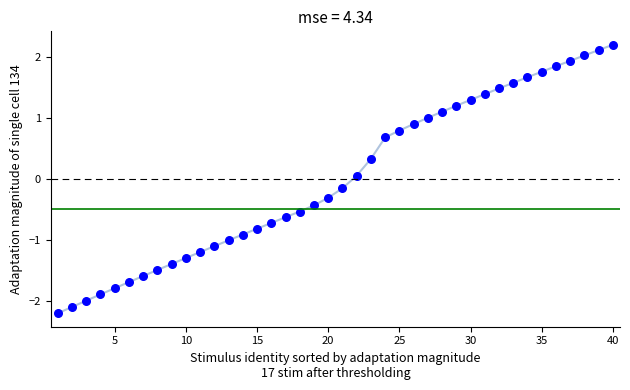

What is the range of X values (max minus min)?

39.0